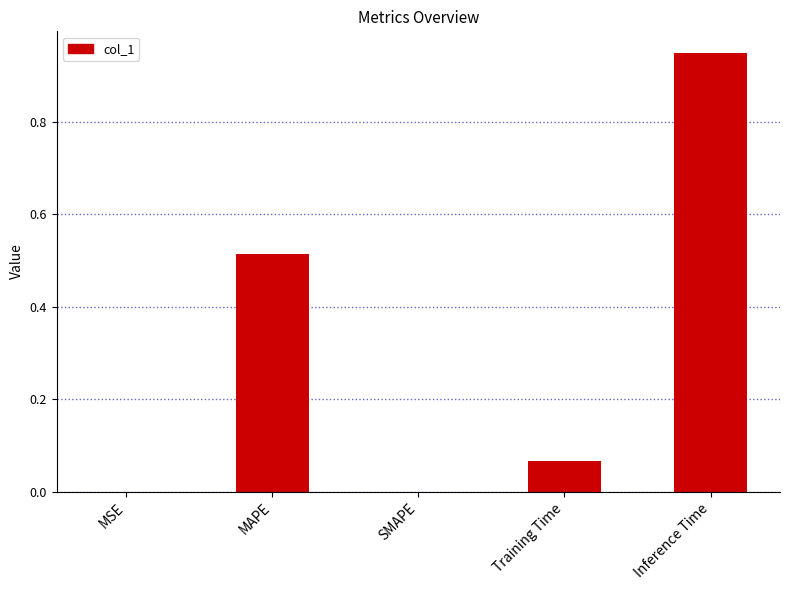

Is it true that the value at MSE is 0.0?

True